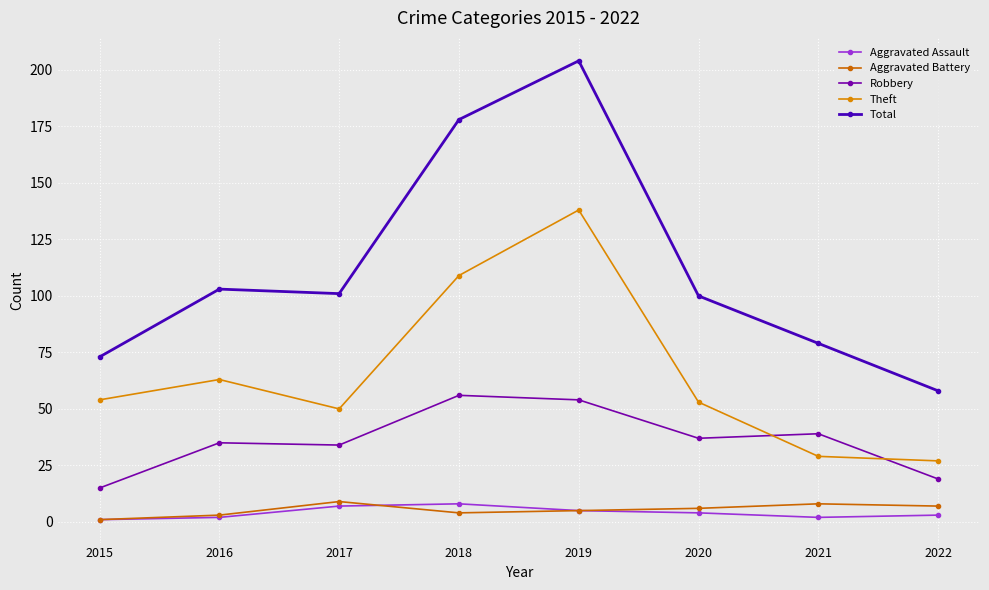

How many lines are shown in the chart?

5